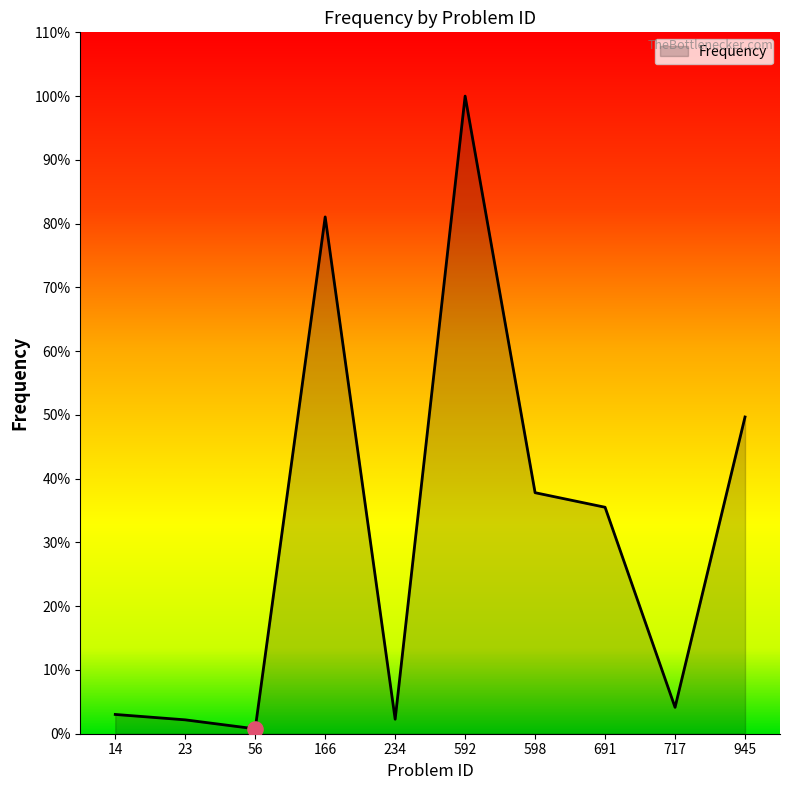

What is the change in value from 14 to 23?

-0.8